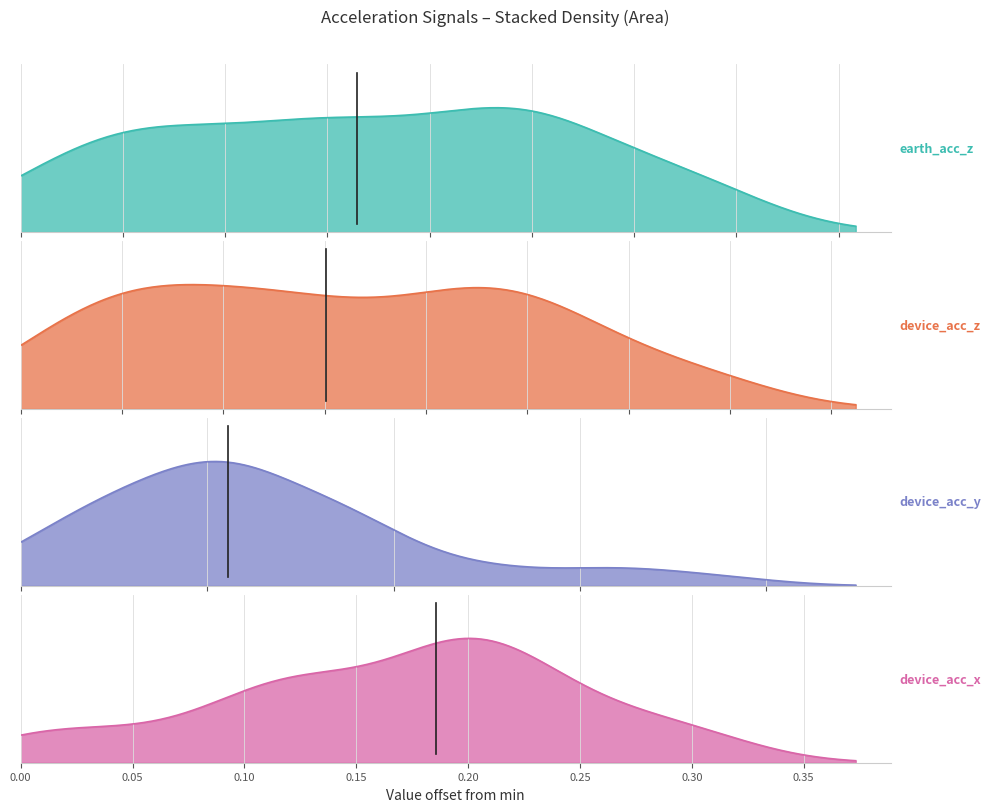

The value of device_acc_y at 24 is 1.2. True or false?

False